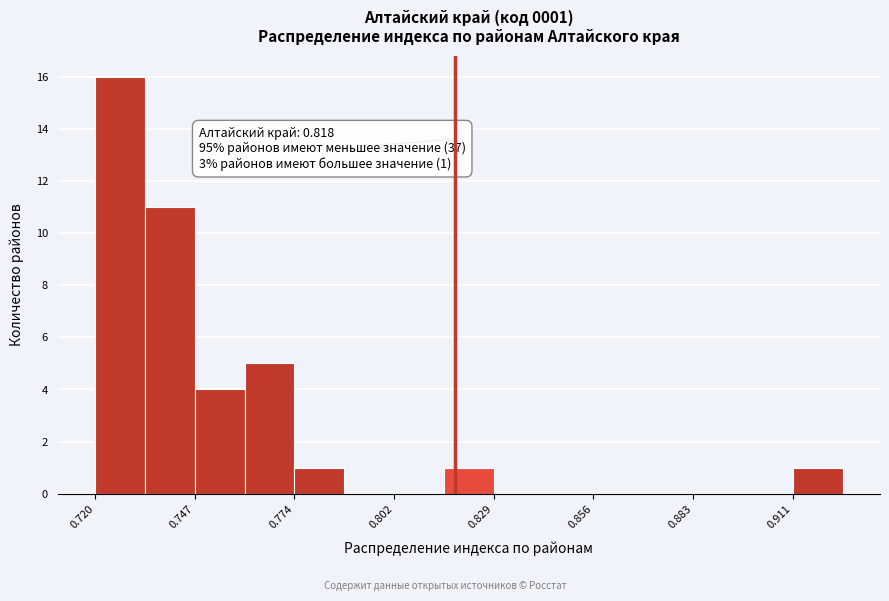

Read against the x-axis, roughly where is the centre of the tallest bar?

0.725